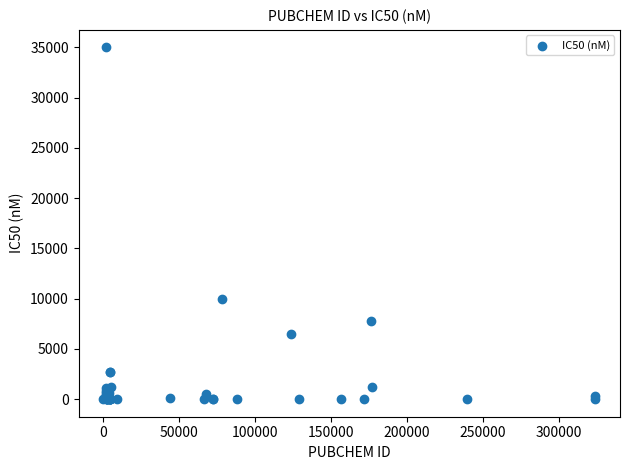

What Y value in the scatter plot is closest to 17500?

10000.0